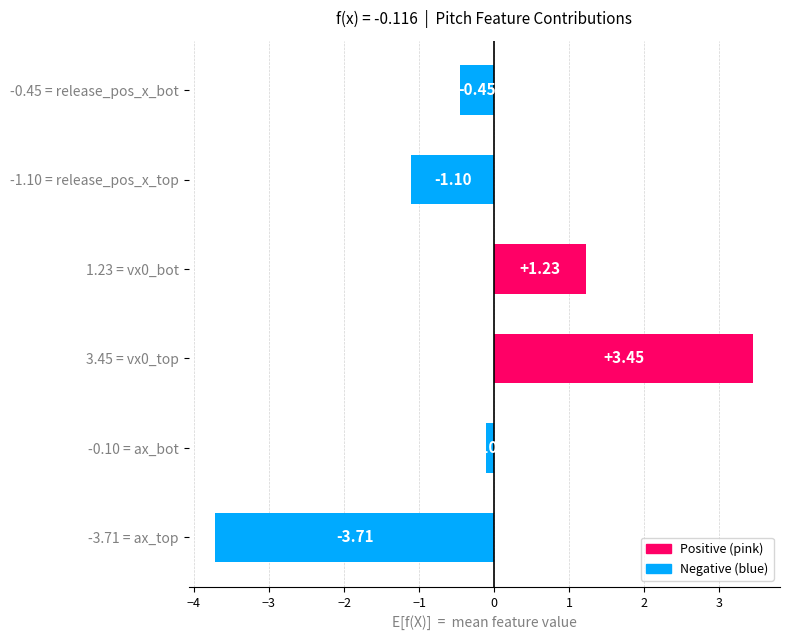

Where is the data nearest to the value 0?

-0.10 = ax_bot